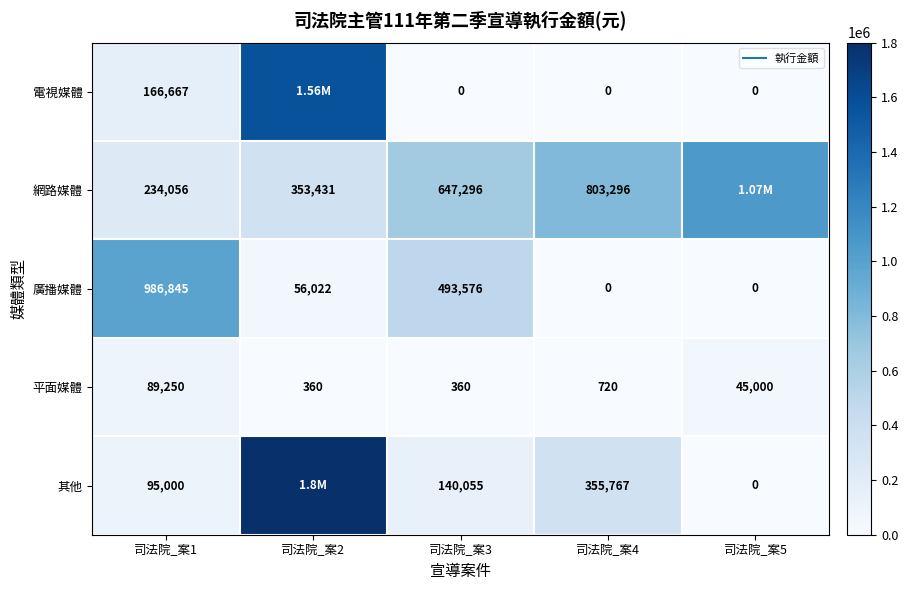

What is the total value across all series at 司法院_案2?

3772303